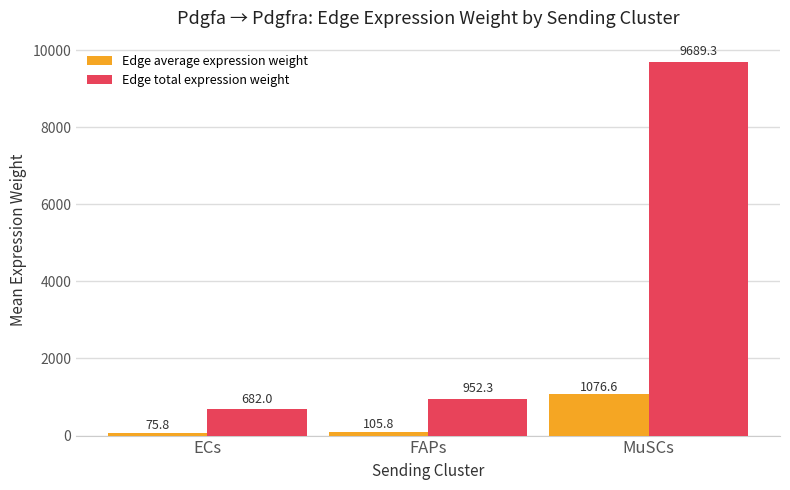

The Edge total expression weight series shows 9689.3 at MuSCs. True or false?

True